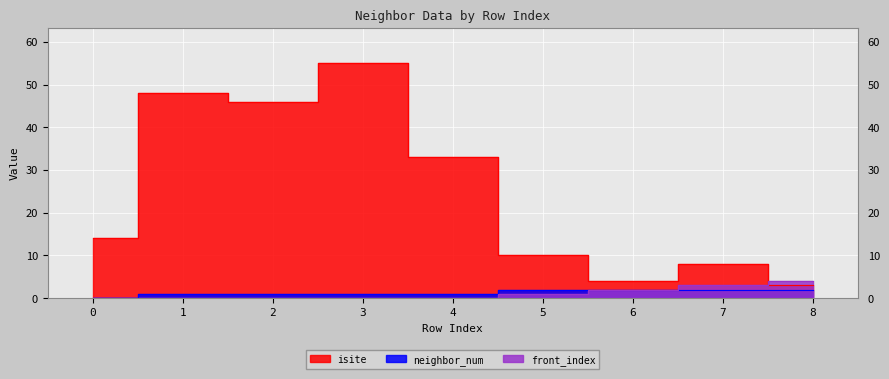

What is the difference between the maximum and minimum values in the front_index series?

4